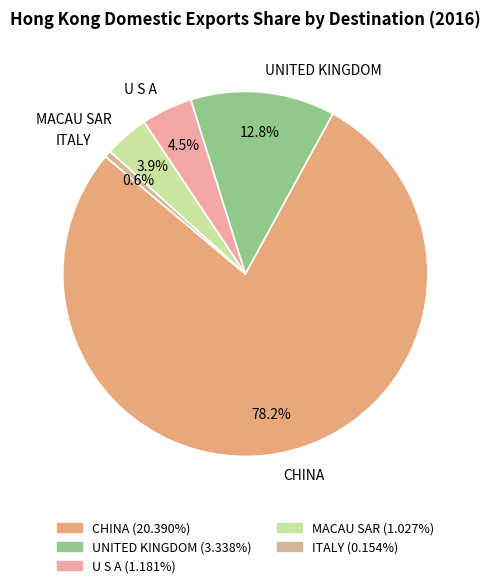

Is it true that UNITED KINGDOM is 27% of the pie?

False